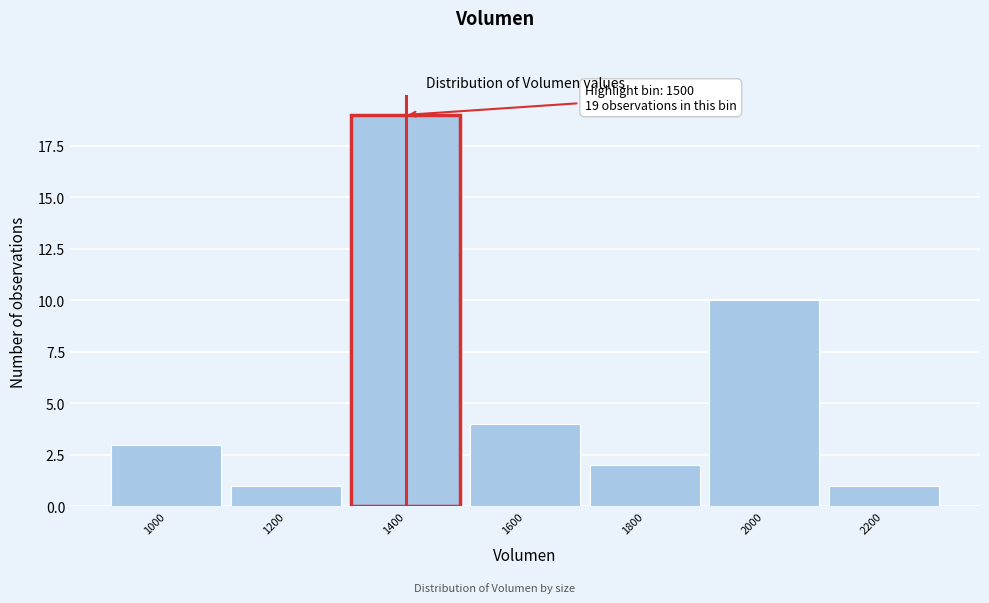

Reading left to right, list all the values displayed in this chart.

1000=3	1200=1	1400=19	1600=4	1800=2	2000=10	2200=1